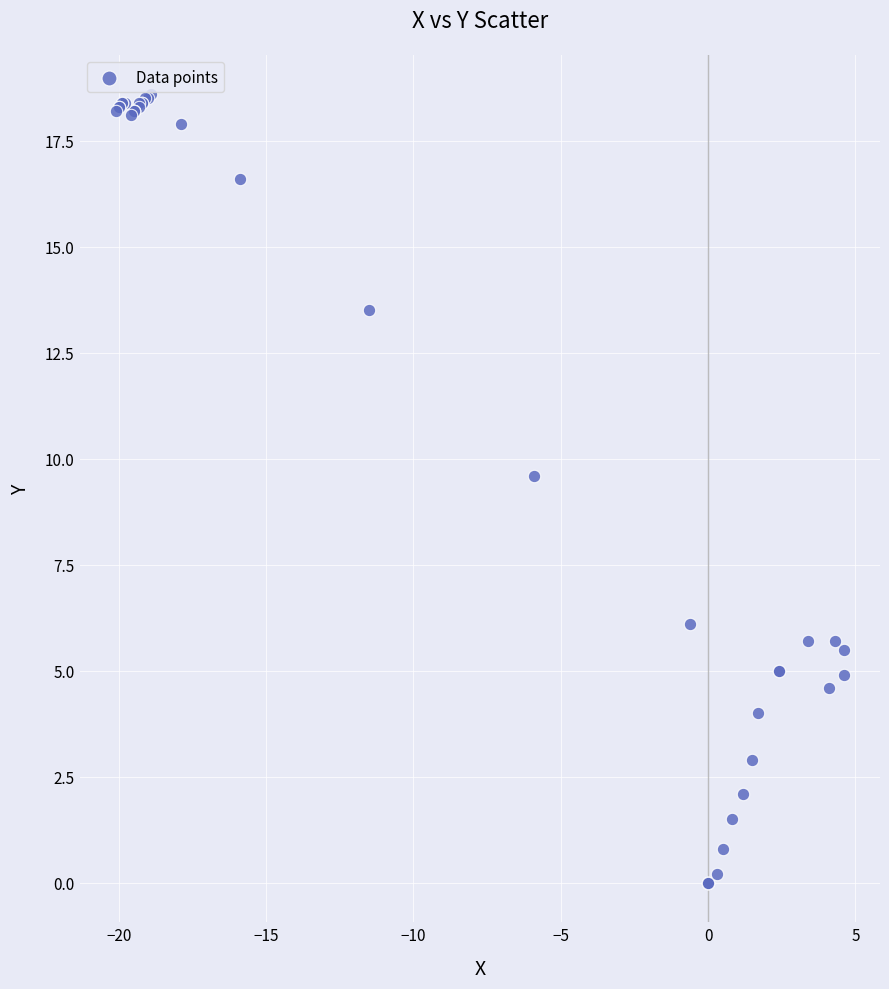

What Y value in the scatter plot is closest to 9?

9.6